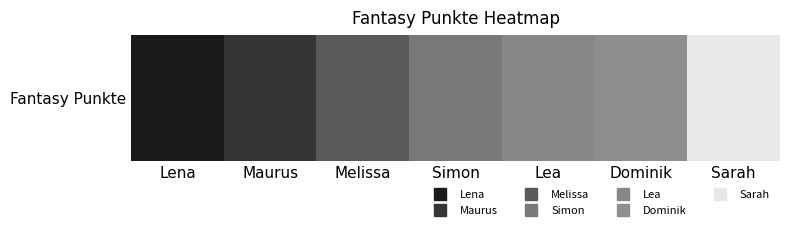

Reading left to right, list all the values displayed in this chart.

1402	1314	1185	1073	1023	999	684